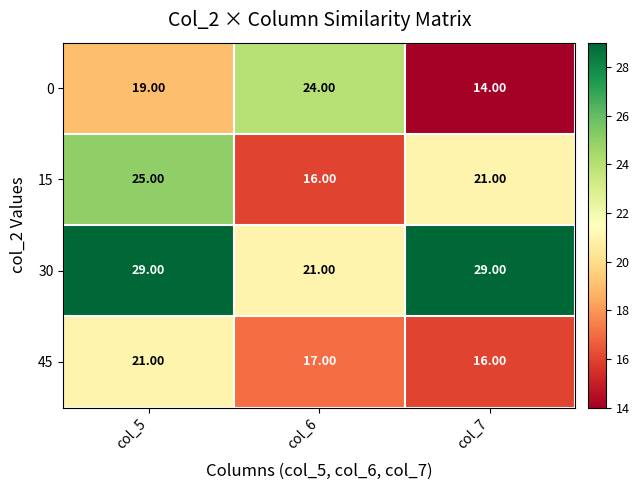

What is the average value of the 45 series?

18